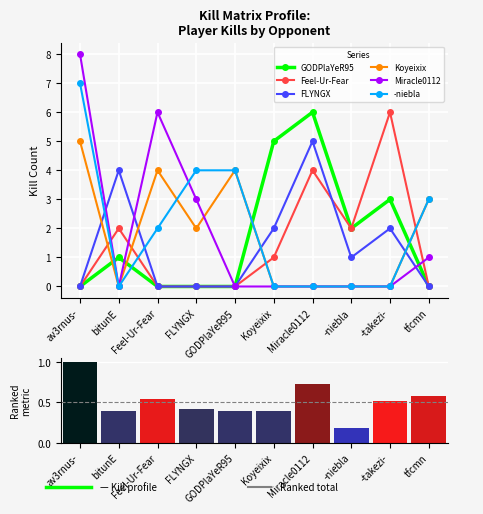

What is the maximum value for Koyeixix?

5